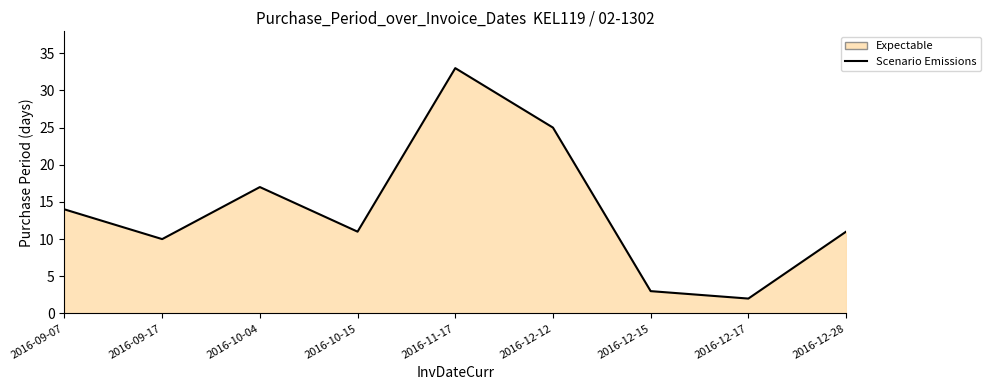

What is the value of the 6th point from the left?

25